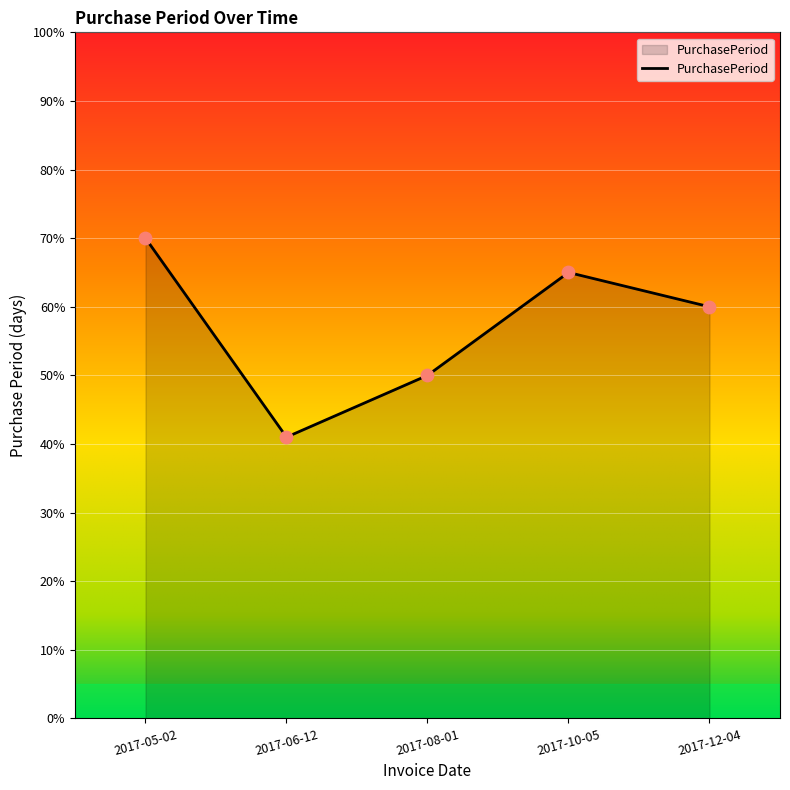

Which has a higher value, 2017-06-12 or 2017-10-05?

2017-10-05